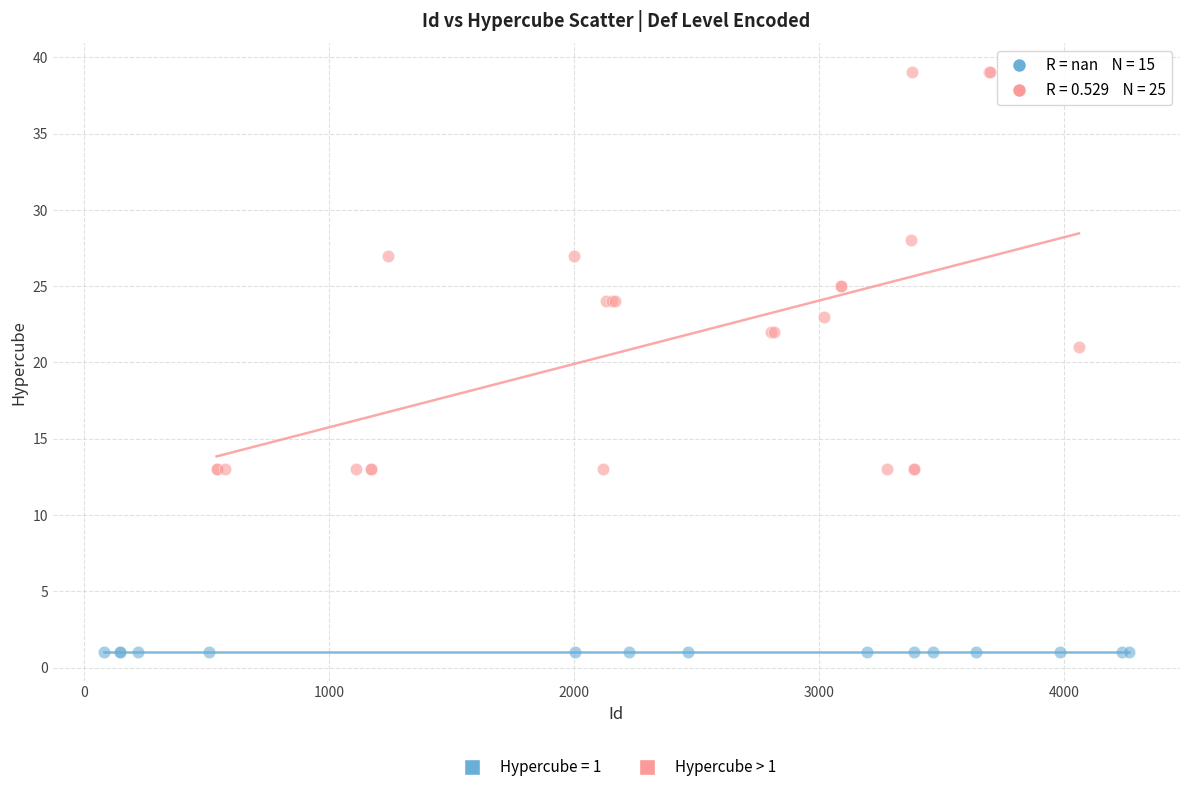

Which series contains the highest Y value?

Hypercube > 1